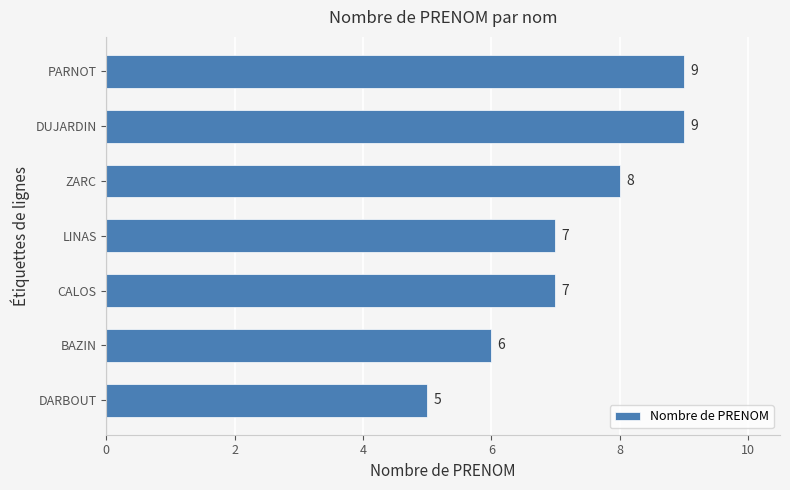

What is the smallest value displayed?

5